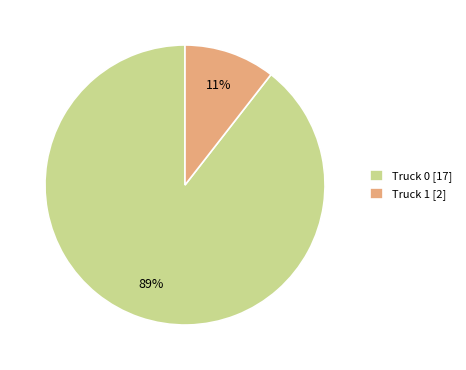

To the nearest percent, what is the average slice percentage?

50%